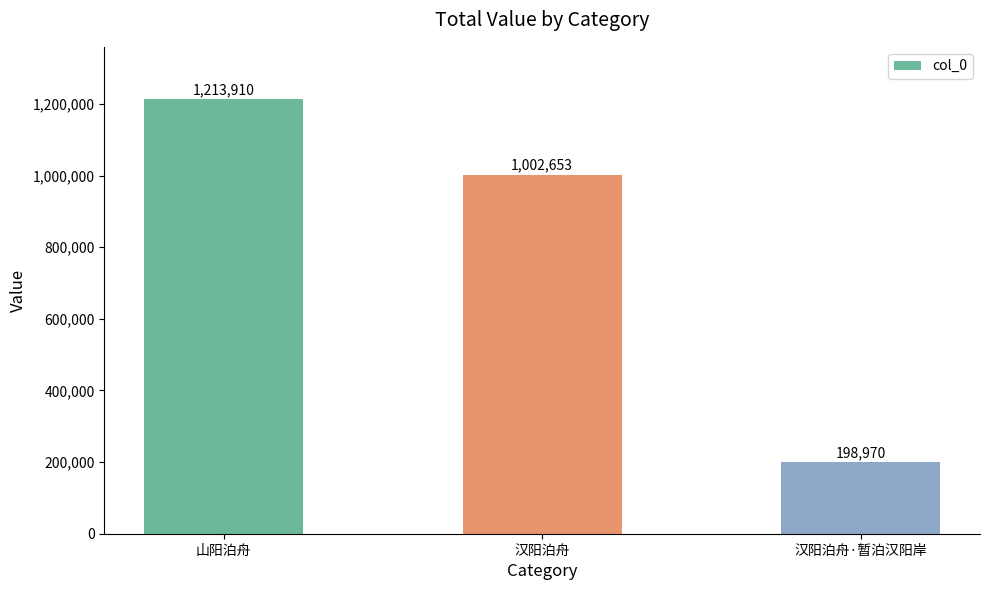

What is the maximum value shown in the chart?

1213910